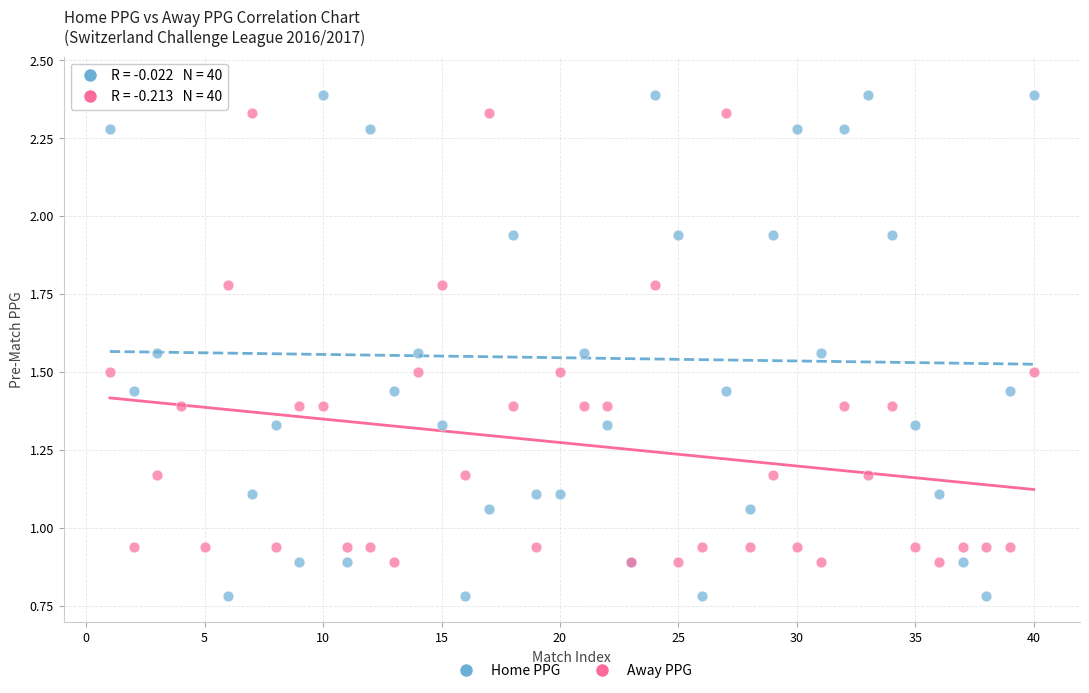

What is the X range (max minus min) for the scatter plot?

39.0